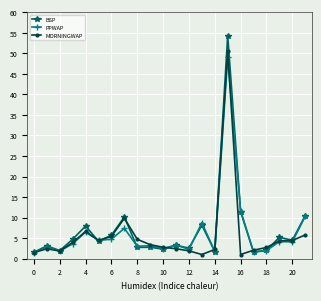

Which series has the largest range (max minus min)?

BSP